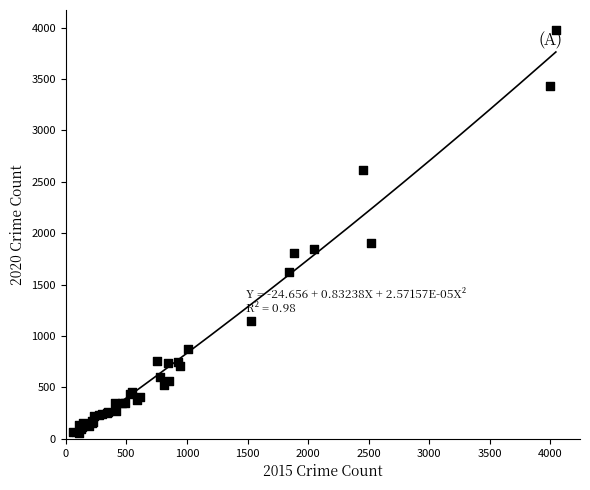

What Y value in the scatter plot is closest to 2015?

1908